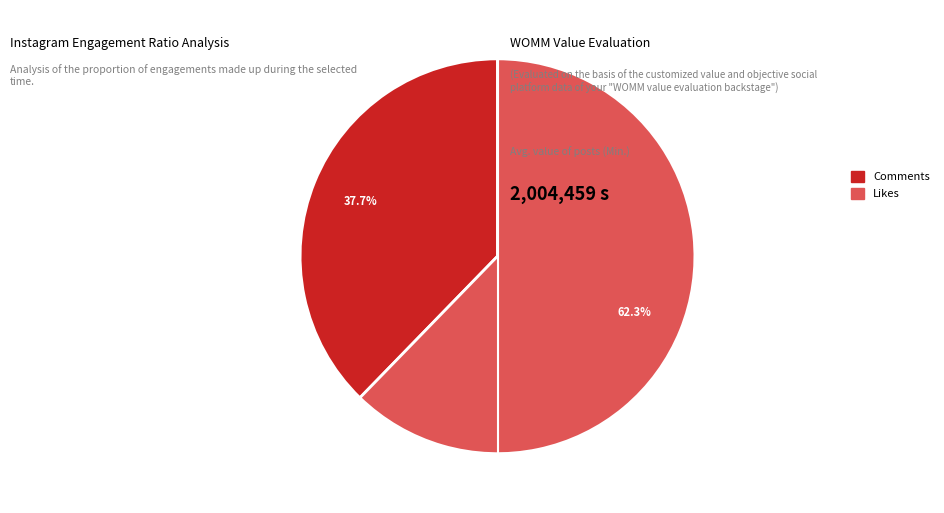

Which has a higher value, Likes or Comments?

Likes